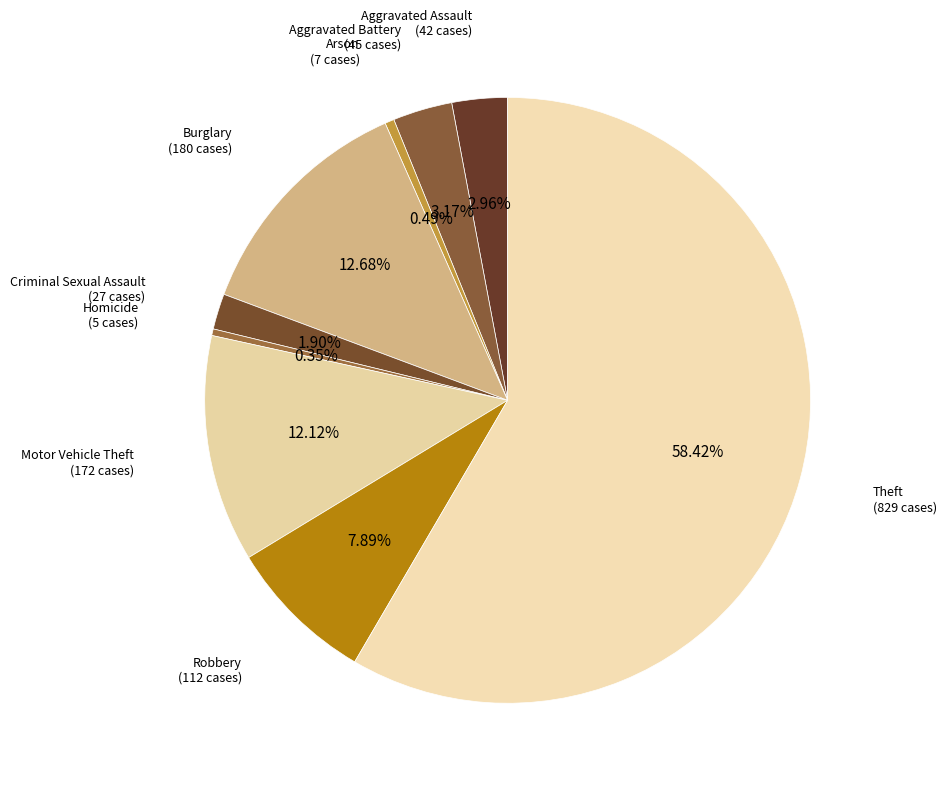

Does Arson represent more than half of the total?

No